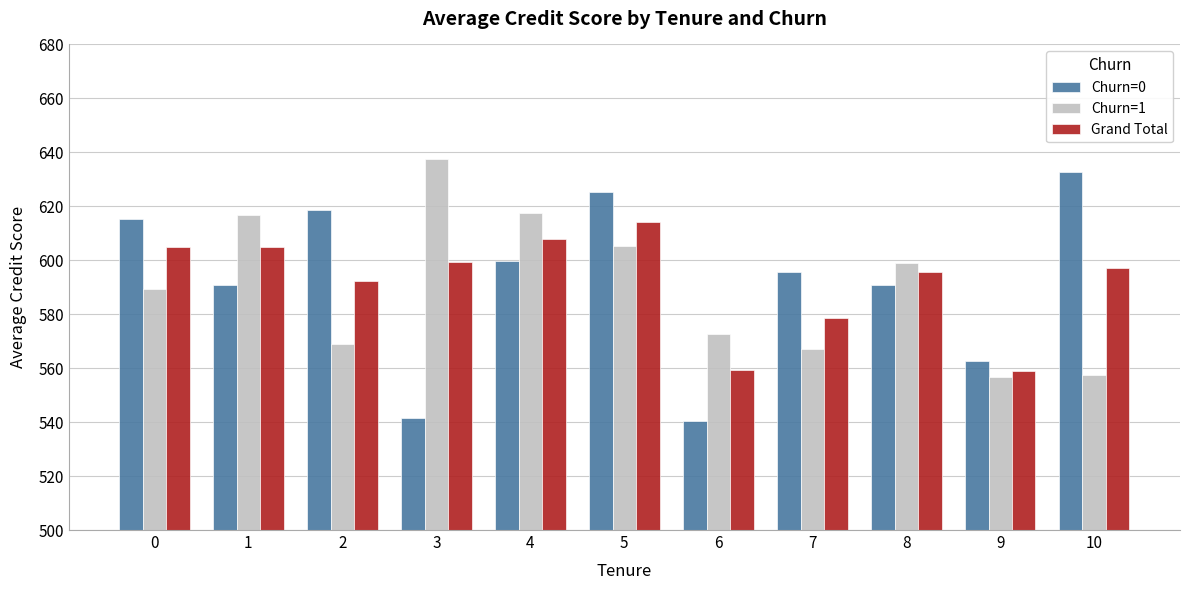

What are all the series names shown in the legend?

Churn=0, Churn=1, Grand Total